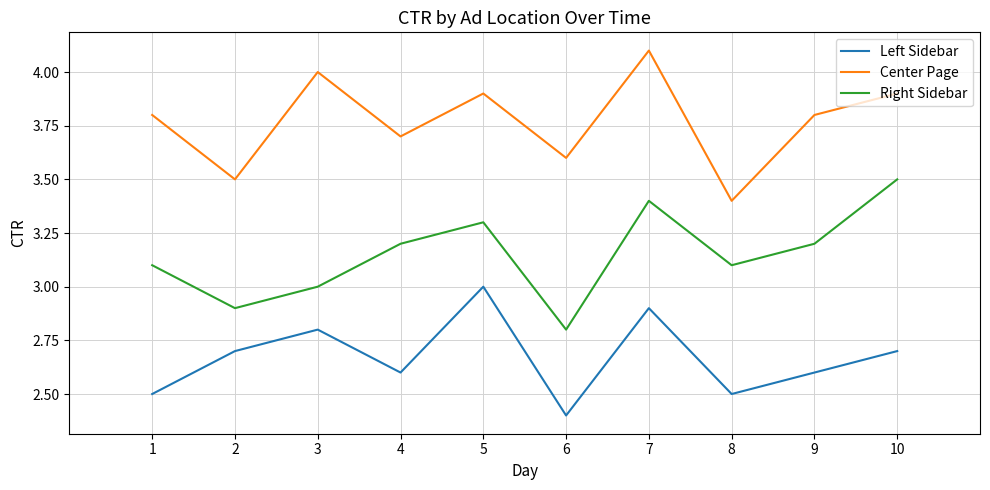

Between 6 and 7, which series saw the biggest shift?

Right Sidebar